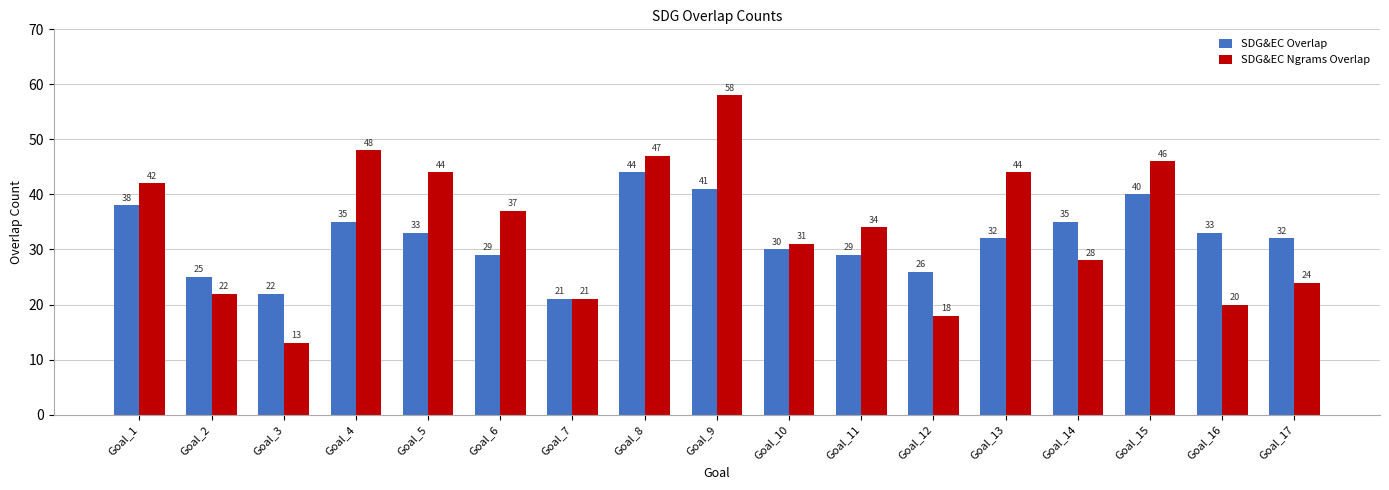

Which series has the widest spread of values?

SDG&EC Ngrams Overlap